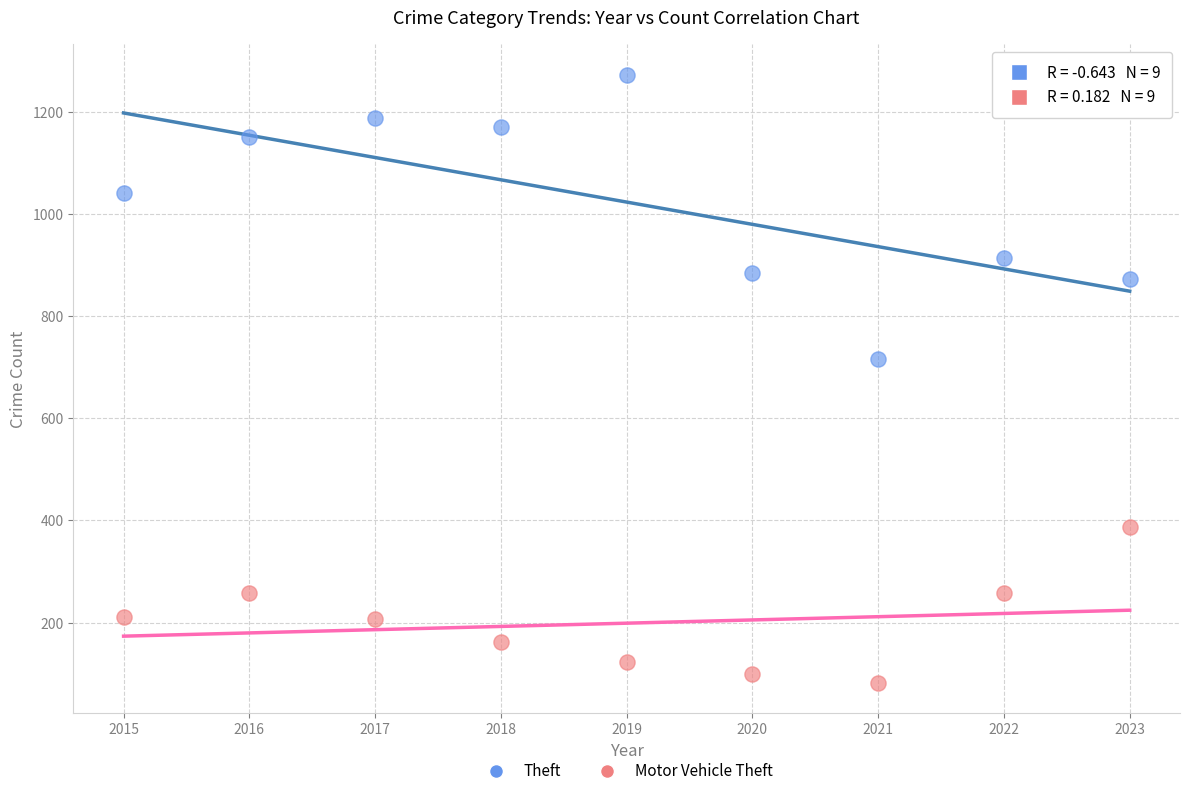

What is the X range (max minus min) for the scatter plot?

8